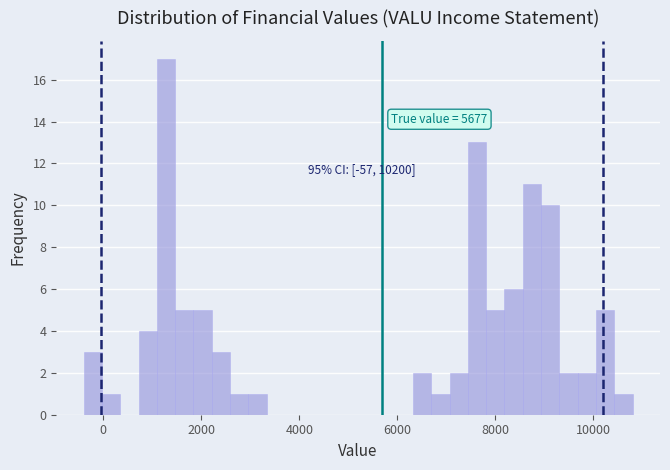

Read against the x-axis, roughly where is the centre of the tallest bar?

1200